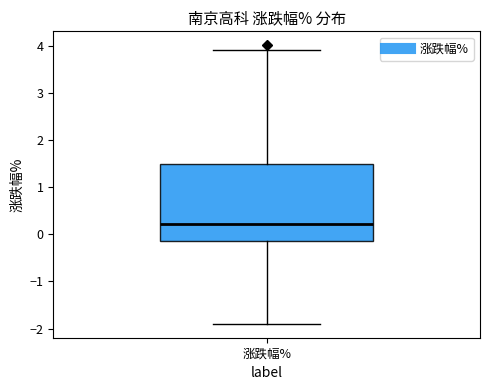

Where does the median line of the box for 涨跌幅% sit on the y-axis? The values are not printed on the chart, so give them approximately, as read against the axis.

0.2